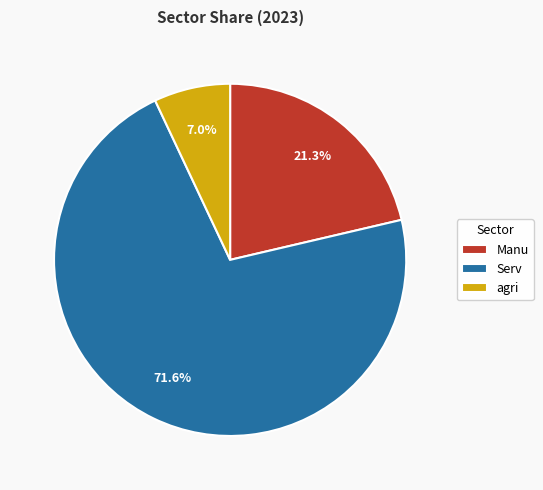

True or false: Serv accounts for 64% of the total.

False